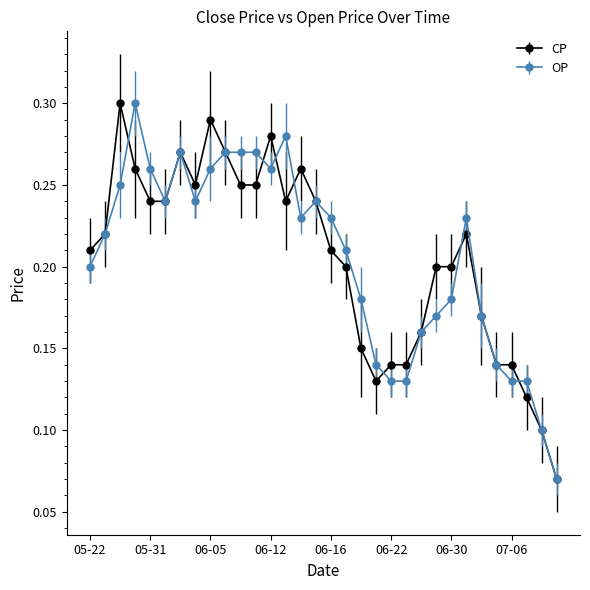

At how many categories does at least one series exceed 0?

32